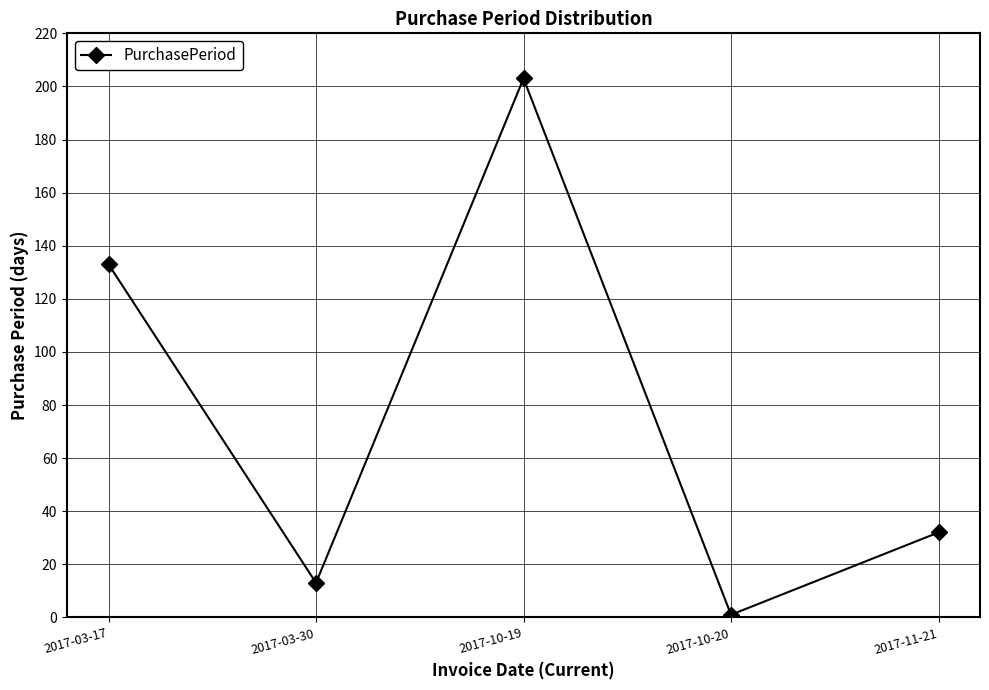

What is the minimum value shown in the chart?

1